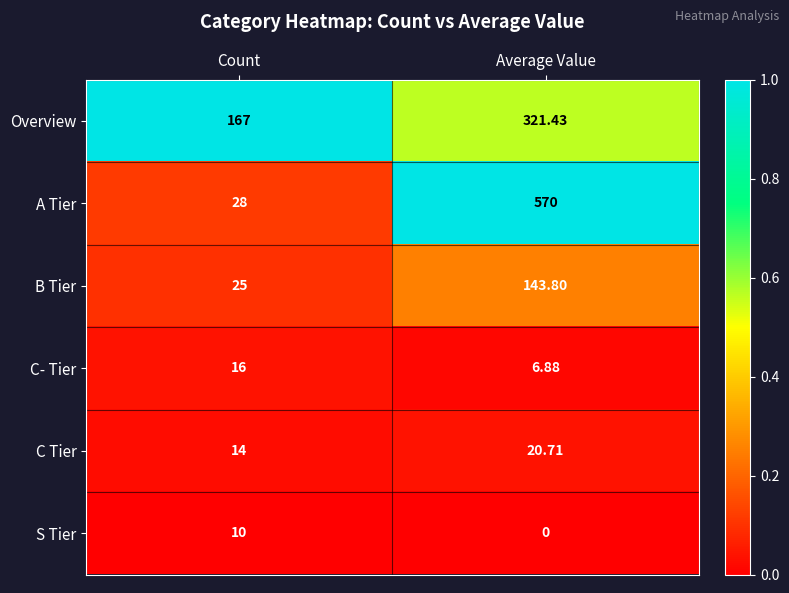

Which category has the lowest value across all series?

Average Value